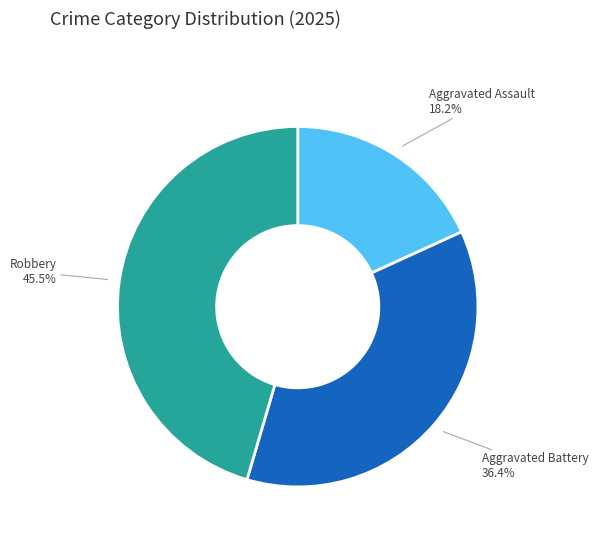

Which has a higher value, Robbery or Aggravated Battery?

Robbery